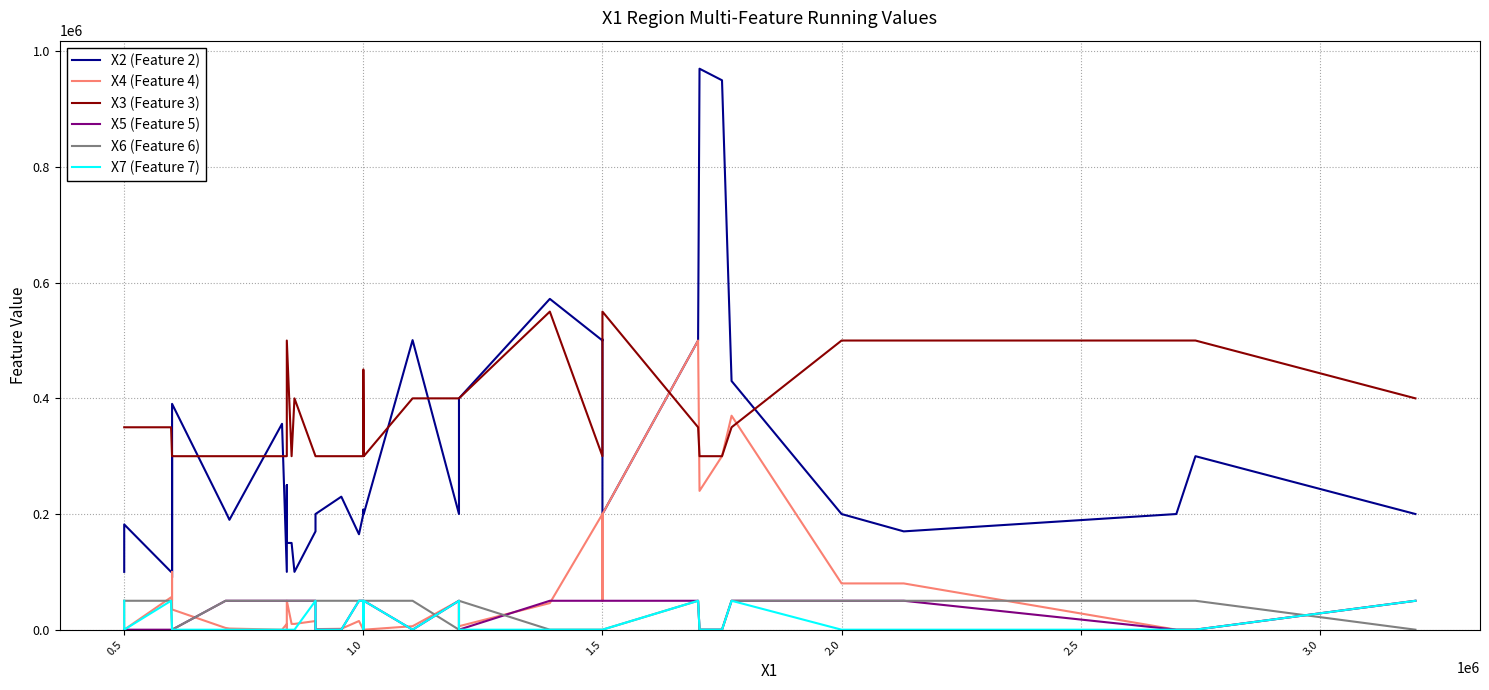

Which series has the largest total across all categories?

X3 (Feature 3)